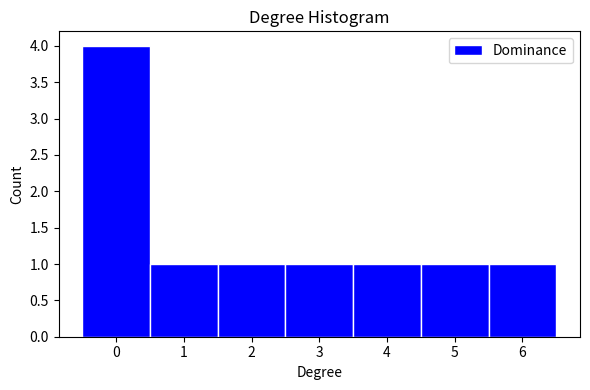

Which range on the x-axis has the tallest bar?

-0.5 to 0.5